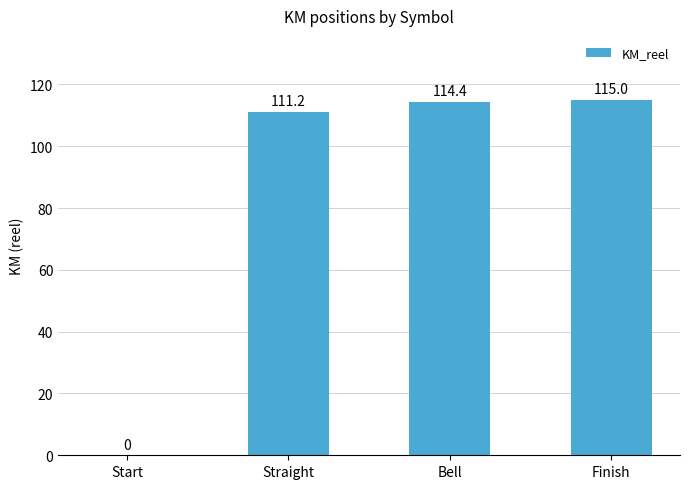

True or false: the data shows 0.0 at Start.

True